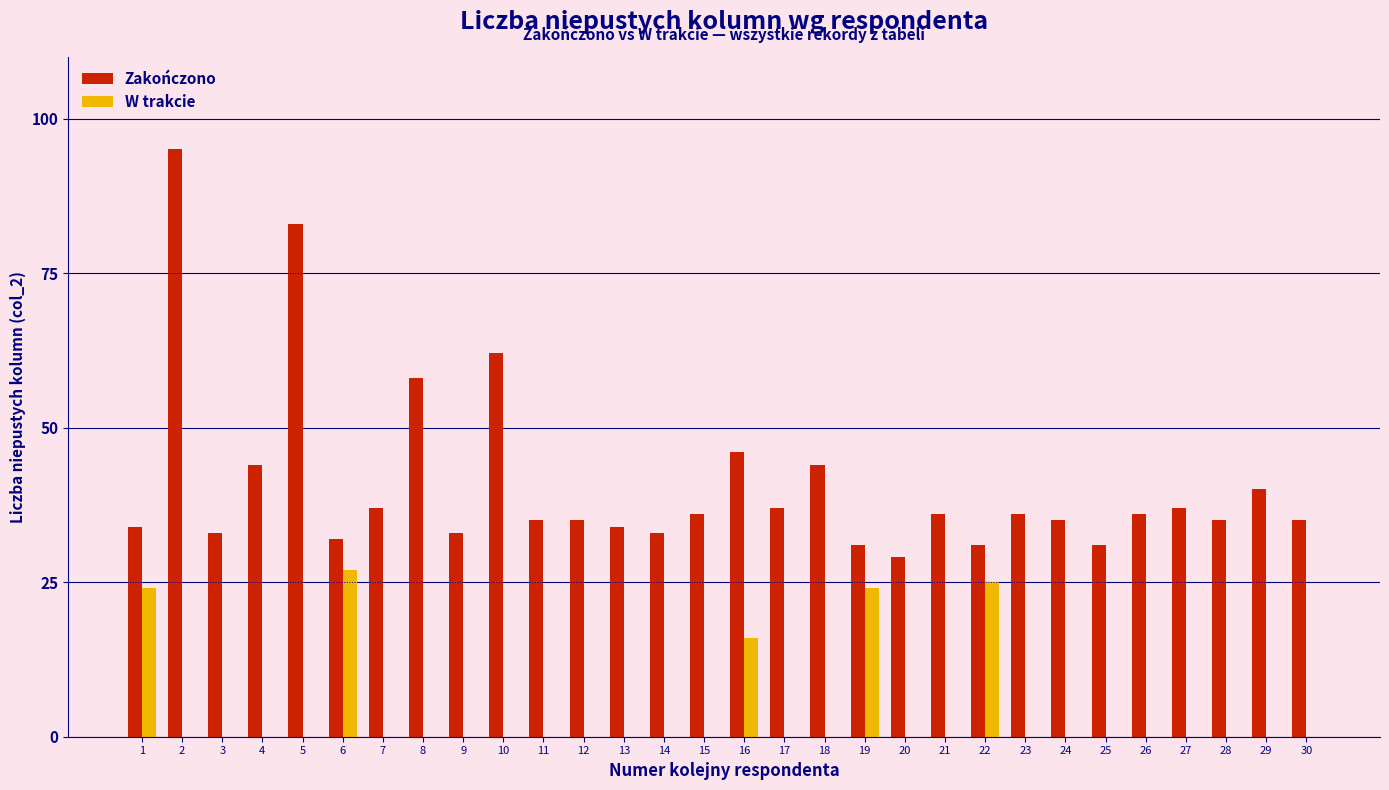

Is it true that Zakończono equals 35 at 28?

True